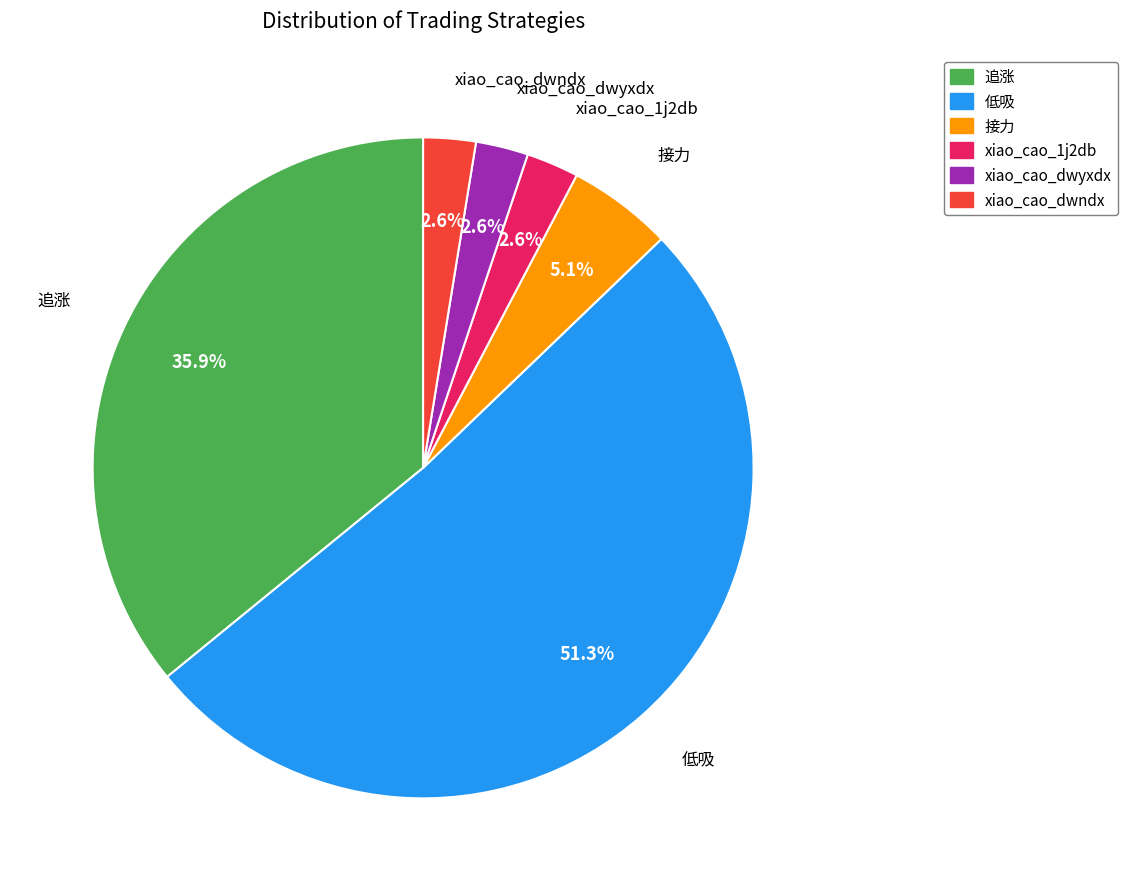

What is the majority slice?

低吸